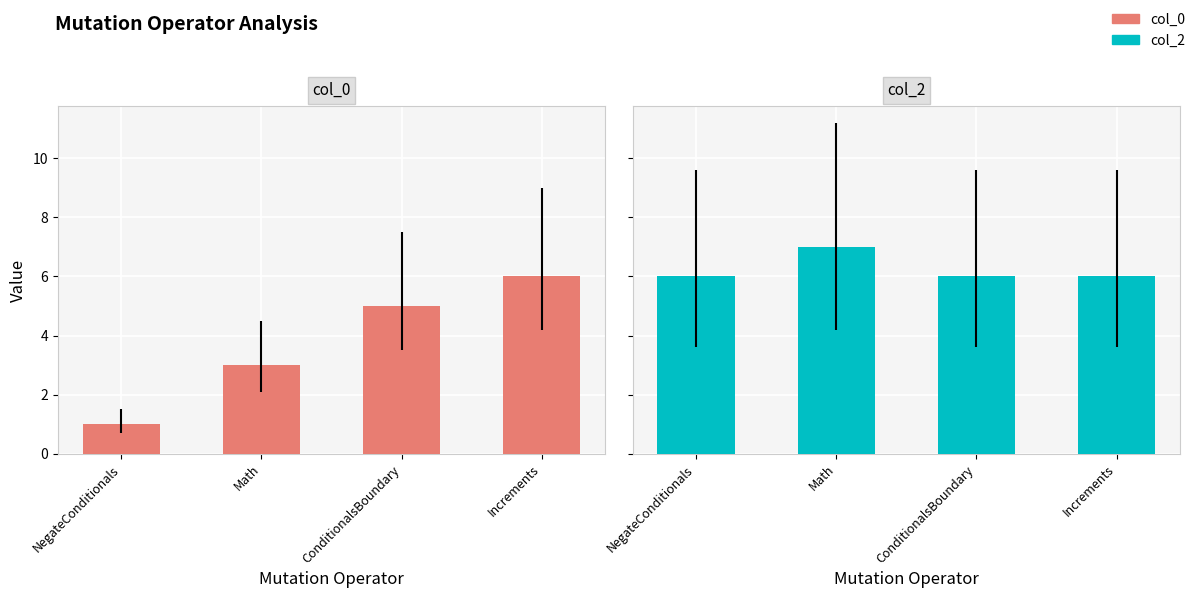

Reading right to left, transcribe all the data shown in this chart.

col_0: 6	5	3	1
col_2: 6	6	7	6